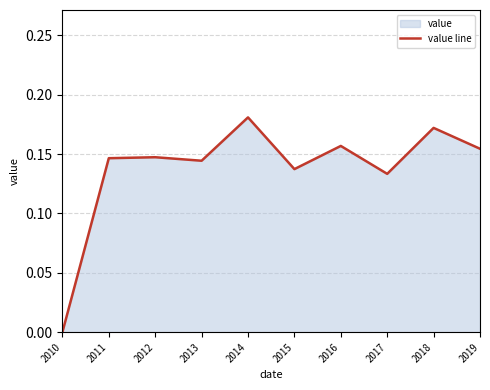

How many values exceed 0?

9